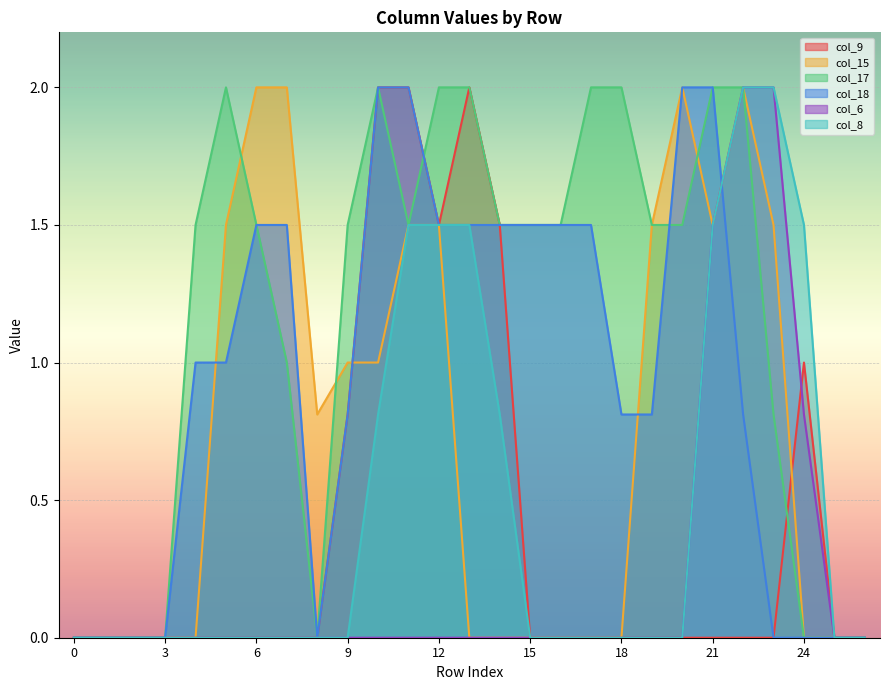

True or false: col_8 and col_15 cross at least once.

False